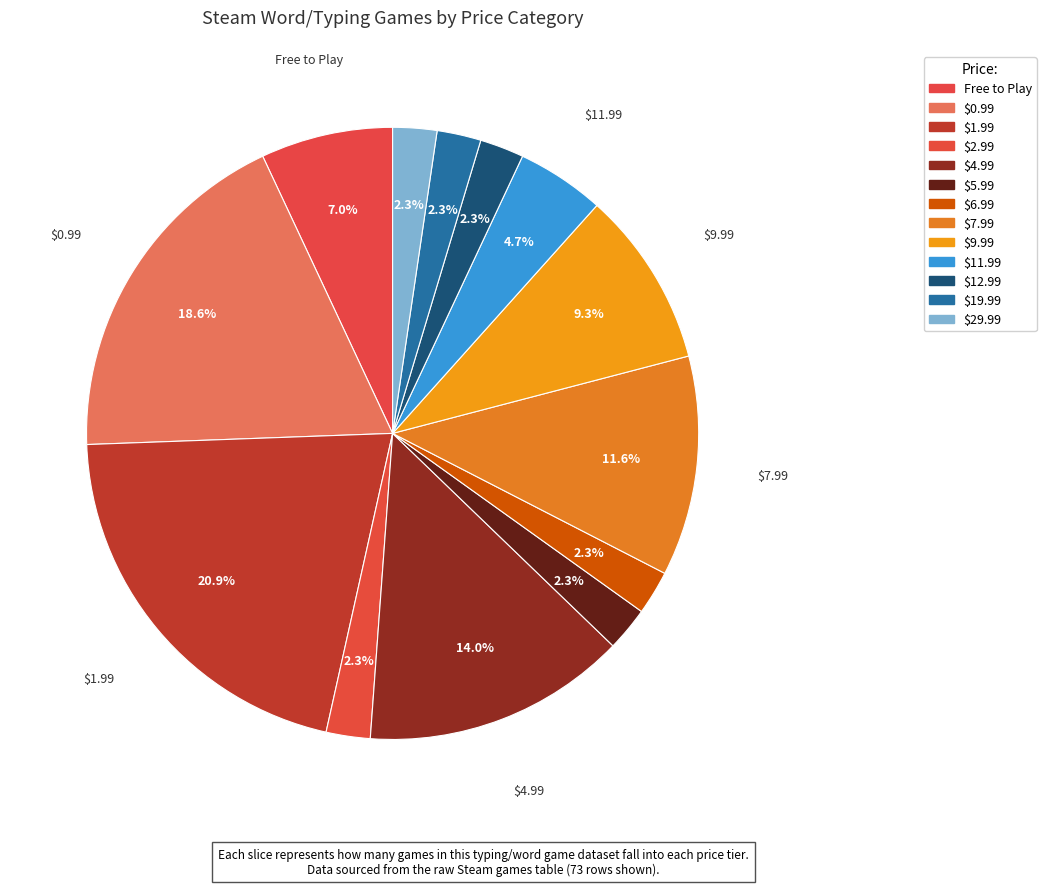

Is there any slice that represents more than half of the pie?

No